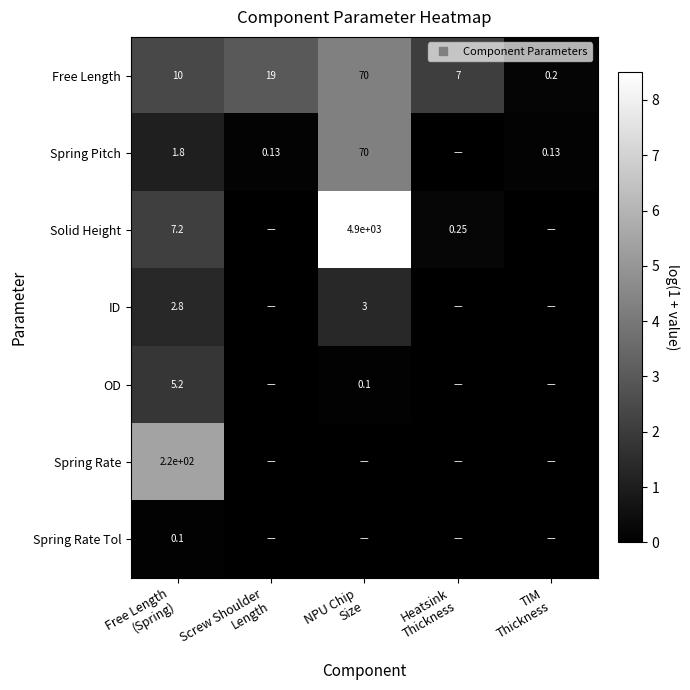

Is it true that OD equals 0.0 at TIM Thickness?

True